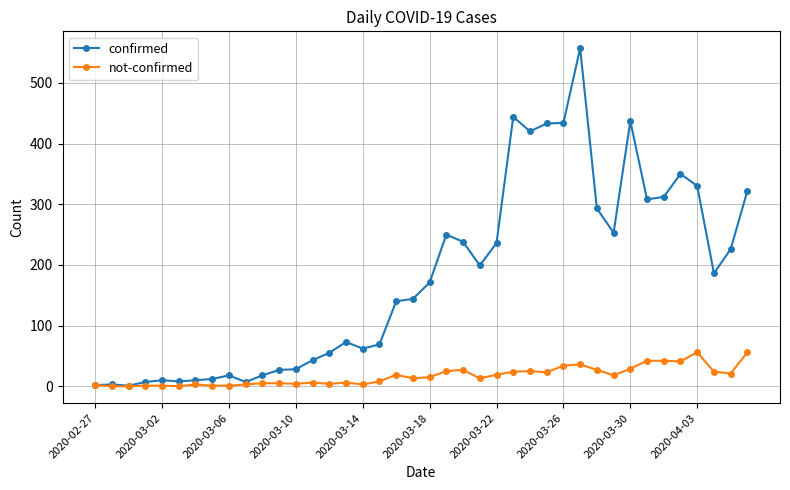

Which series has the largest total across all categories?

confirmed